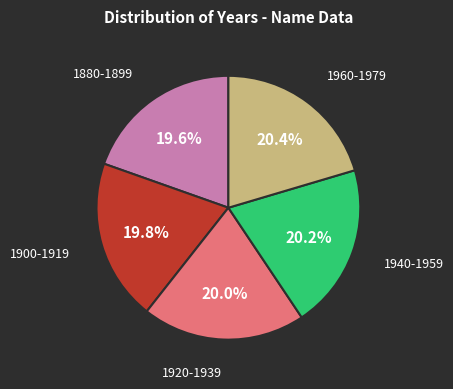

Which has a higher value, 1880-1899 or 1940-1959?

1940-1959